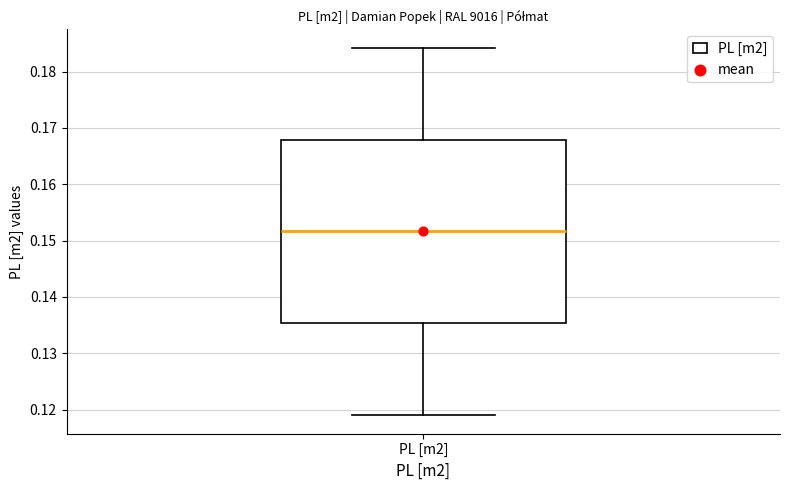

Transcribe this box plot: give where the median line is, the range the box spans, and where the two whiskers end, as read against the y-axis. The values are not printed on the chart, so give them approximately, as read against the axis.

median 0.152, box 0.135 to 0.168, whiskers 0.119 to 0.184